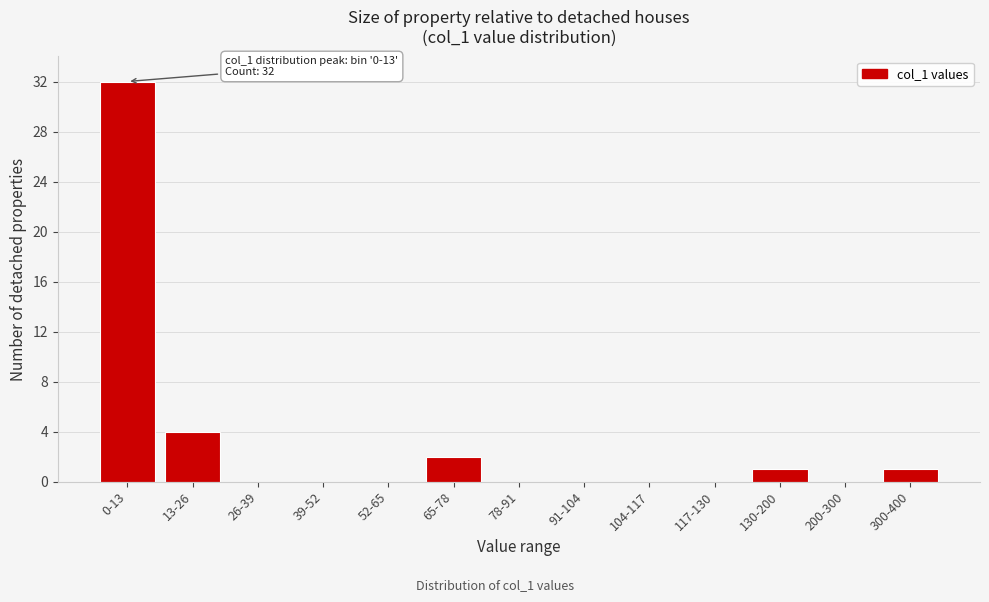

Reading left to right, what are all the values shown in this chart?

0-13=32	13-26=4	26-39=0	39-52=0	52-65=0	65-78=2	78-91=0	91-104=0	104-117=0	117-130=0	130-200=1	200-300=0	300-400=1